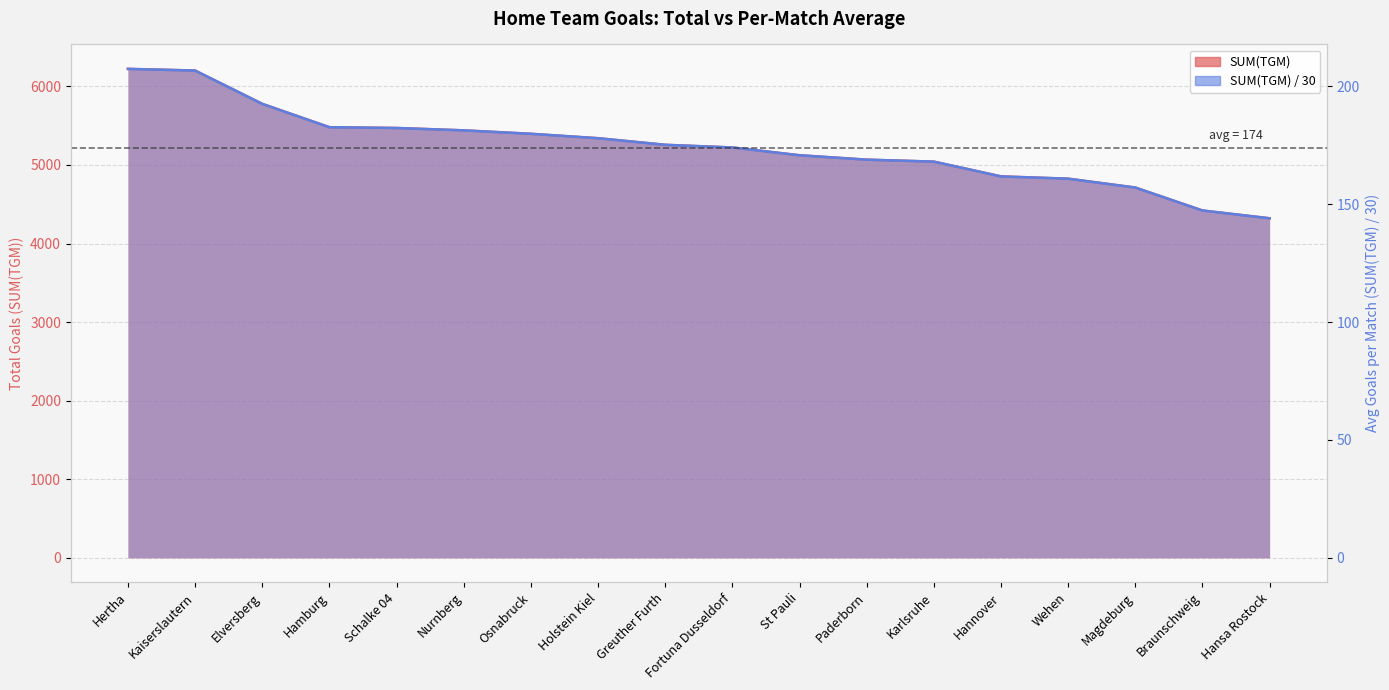

At how many categories does at least one series exceed 488?

18